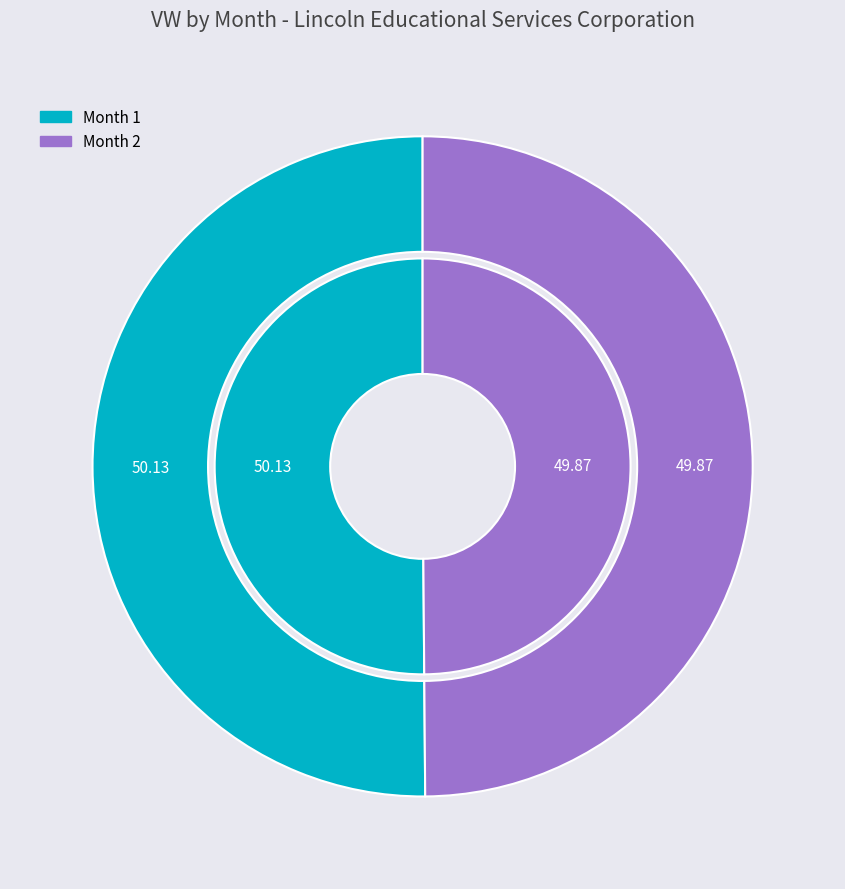

Approximately how many times larger is the value at 1 compared to 2?

1.0